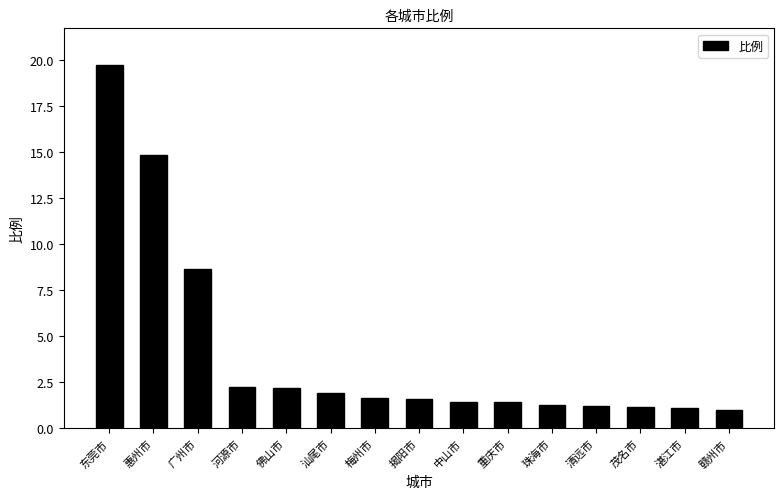

What is the difference between the second highest and second lowest values?

13.7